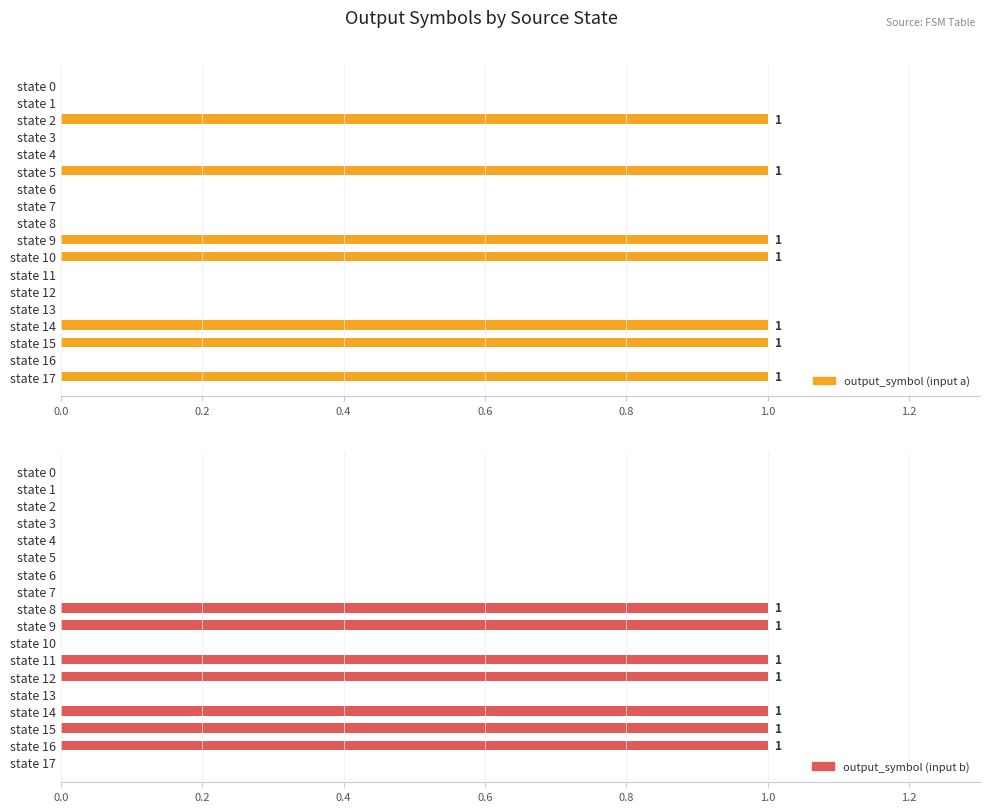

Reading right to left, transcribe all the data shown in this chart.

output_symbol (input a): 1	0	1	1	0	0	0	1	1	0	0	0	1	0	0	1	0	0
output_symbol (input b): 0	1	1	1	0	1	1	0	1	1	0	0	0	0	0	0	0	0